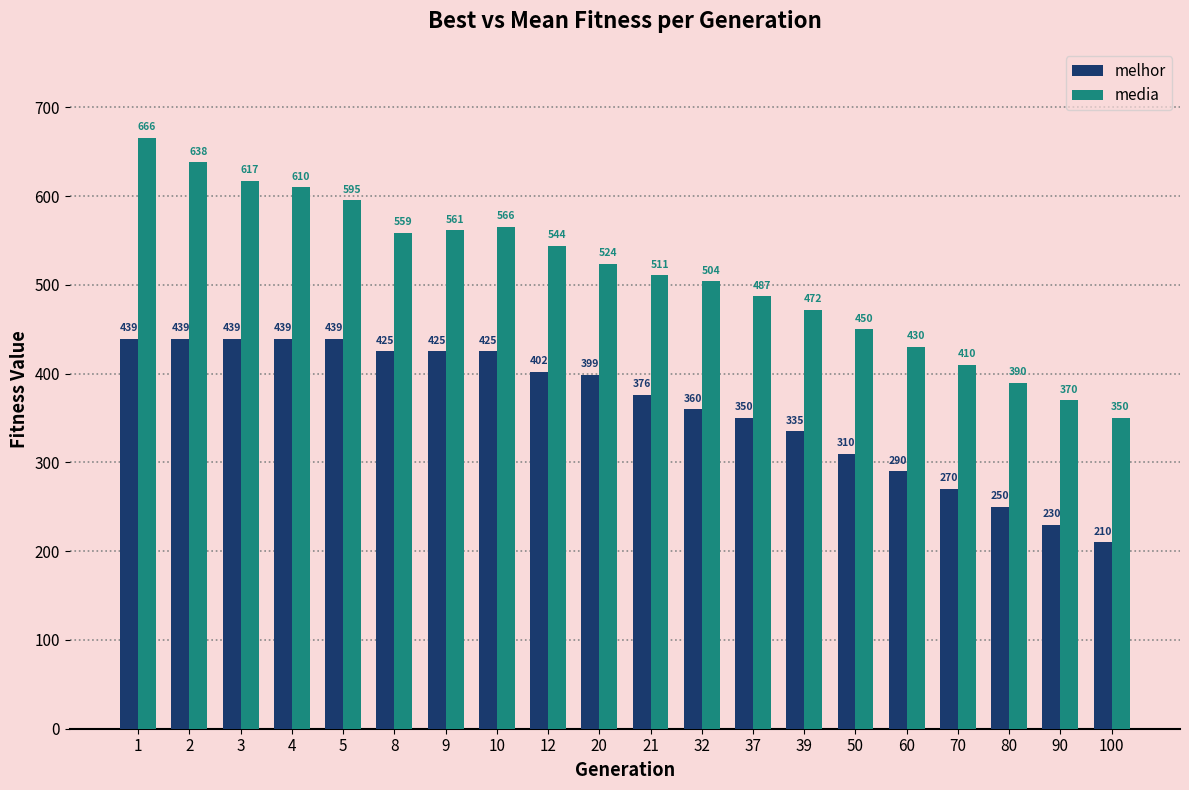

What is the lowest value of the melhor series?

210.0